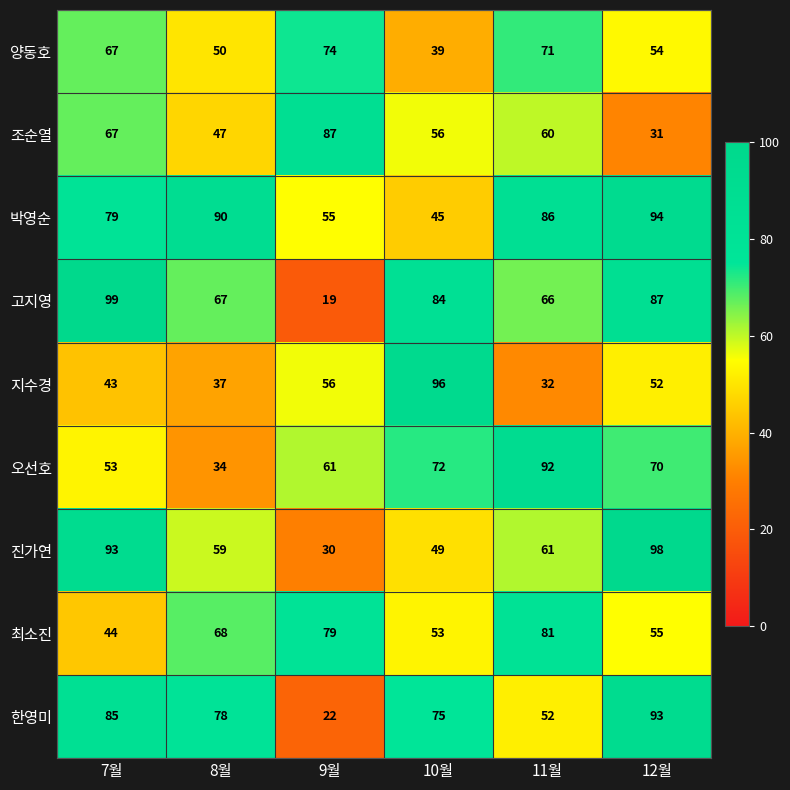

Which series has the widest spread of values?

고지영